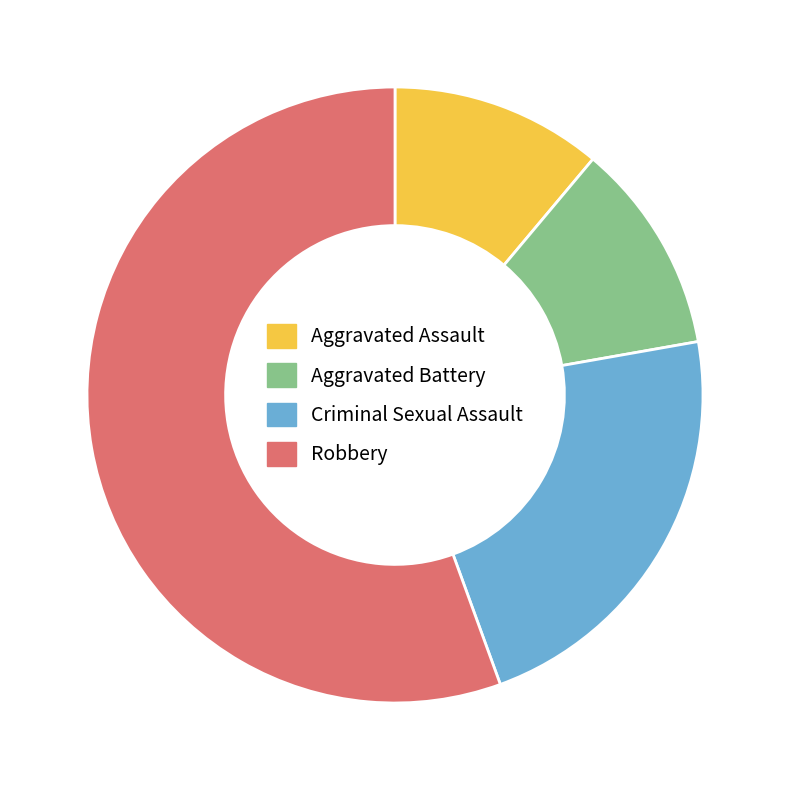

Which has a higher value, Aggravated Assault or Criminal Sexual Assault?

Criminal Sexual Assault